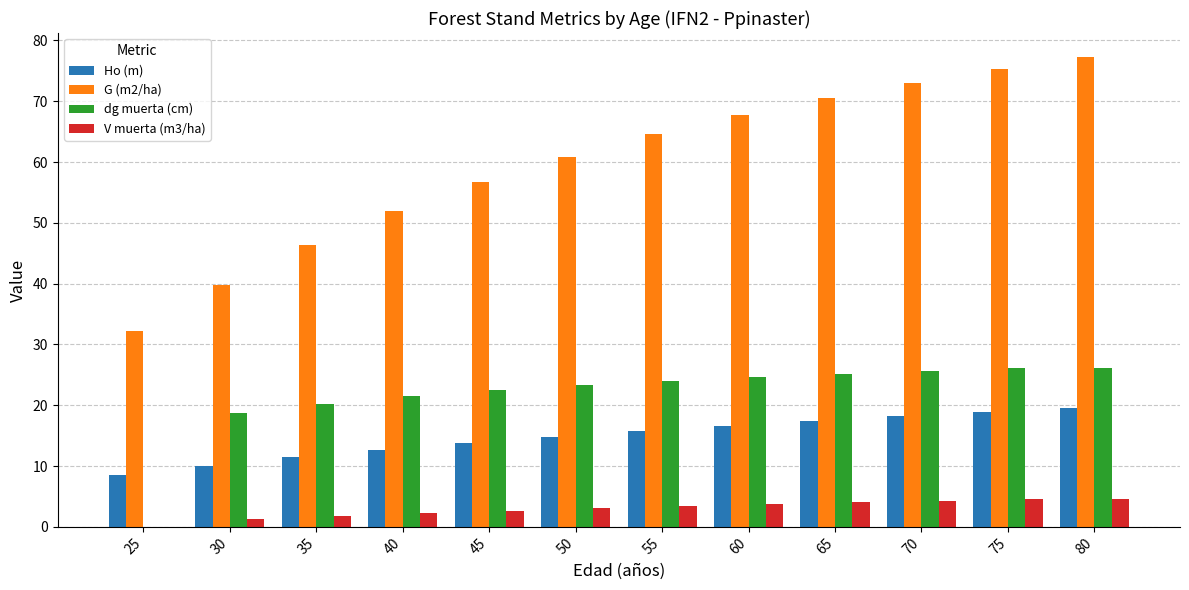

Count the number of categories in the chart.

12